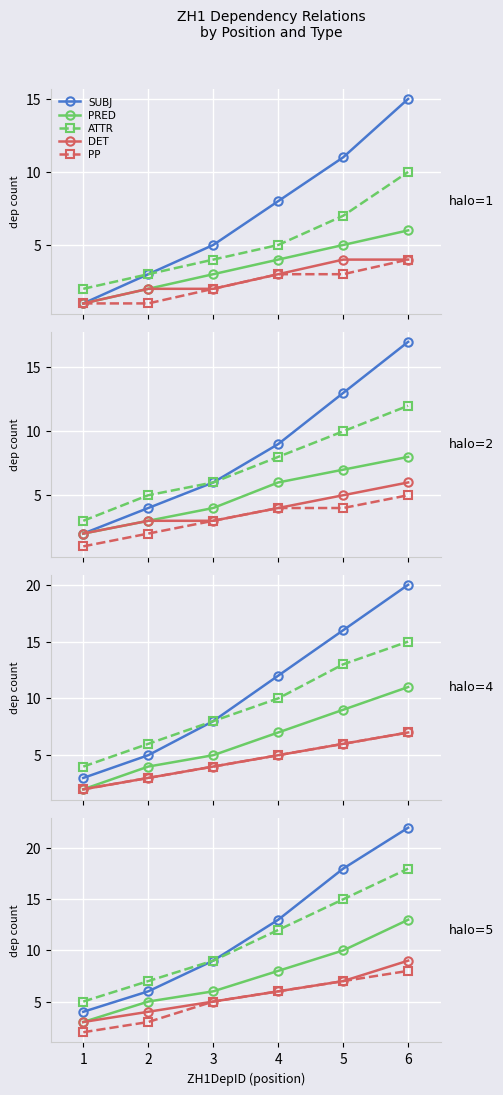

What is the sum of all DET values?

34